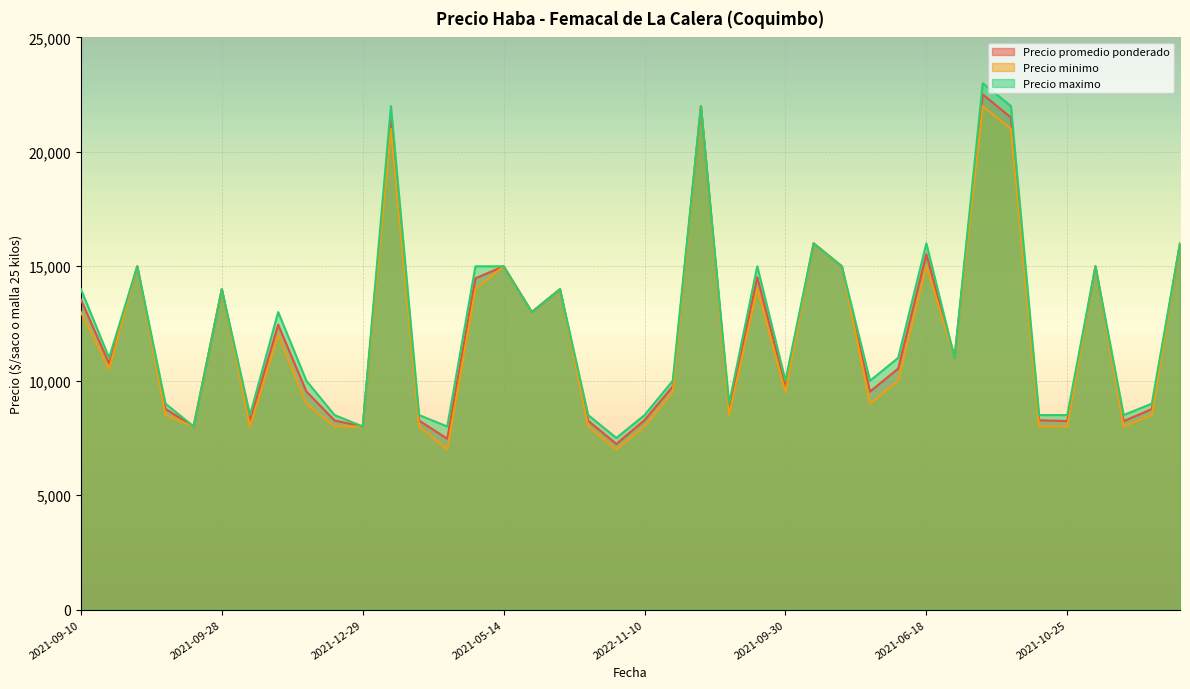

Where is the first local maximum for Precio promedio ponderado?

2021-05-05